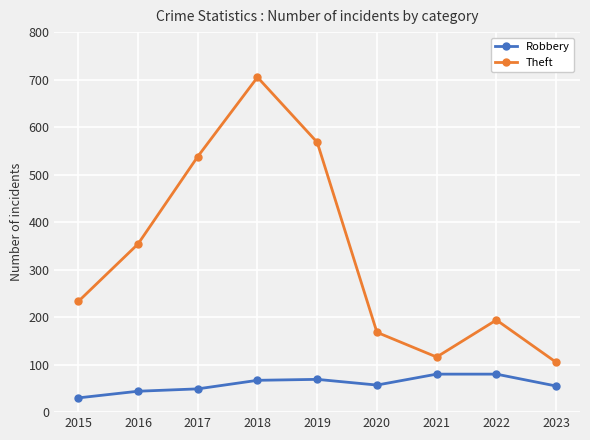

What are all the series names shown in the legend?

Robbery, Theft